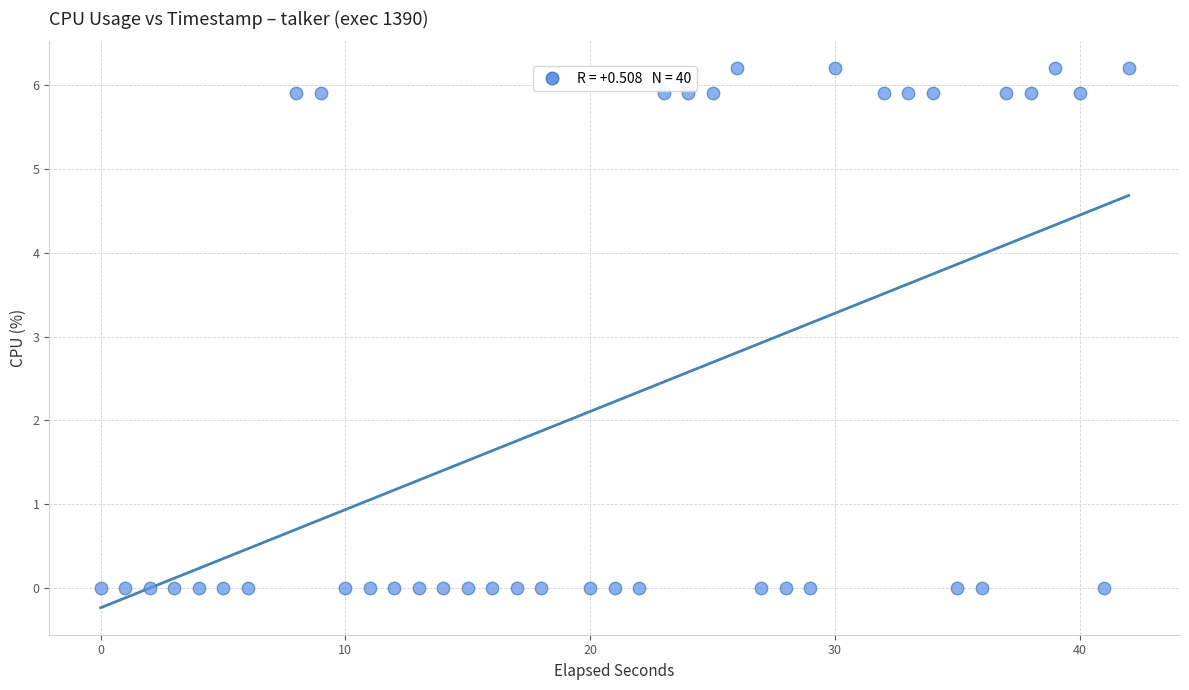

What is the range of X values (max minus min)?

42.0